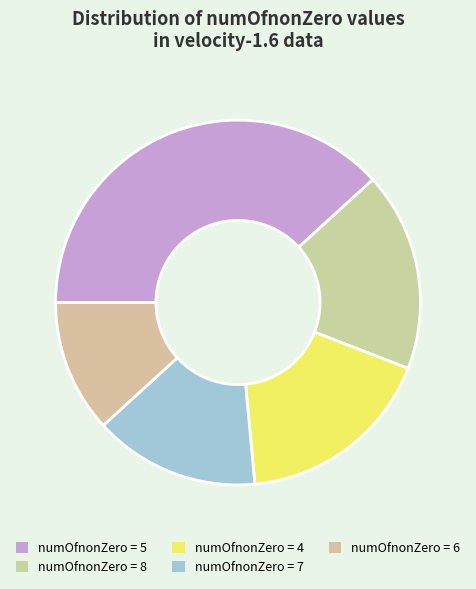

How many segments does this pie chart have?

5